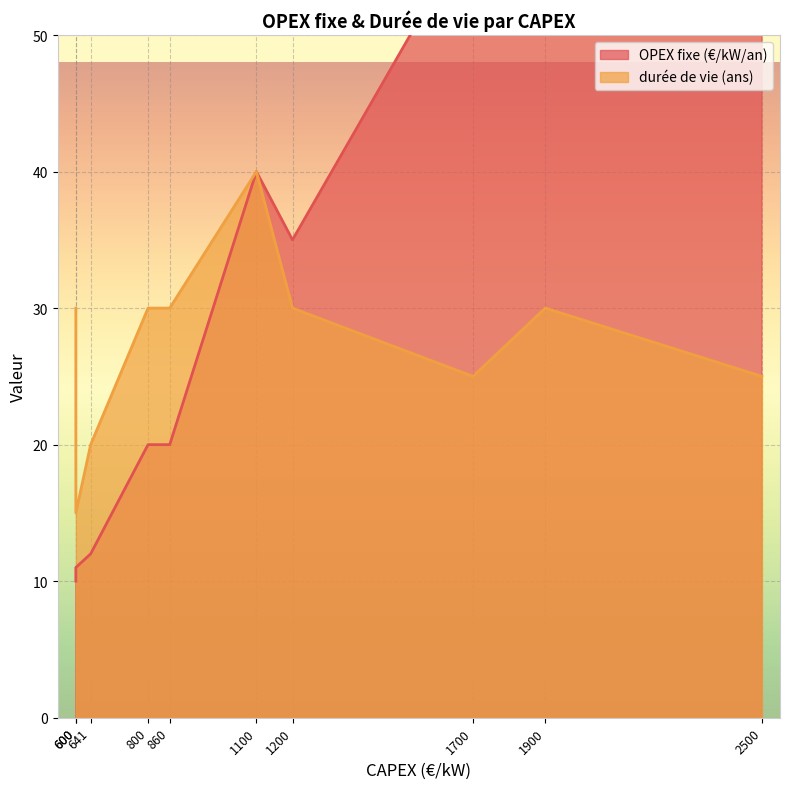

How many intersections are there between OPEX fixe (€/kW/an) and durée de vie (ans)?

2